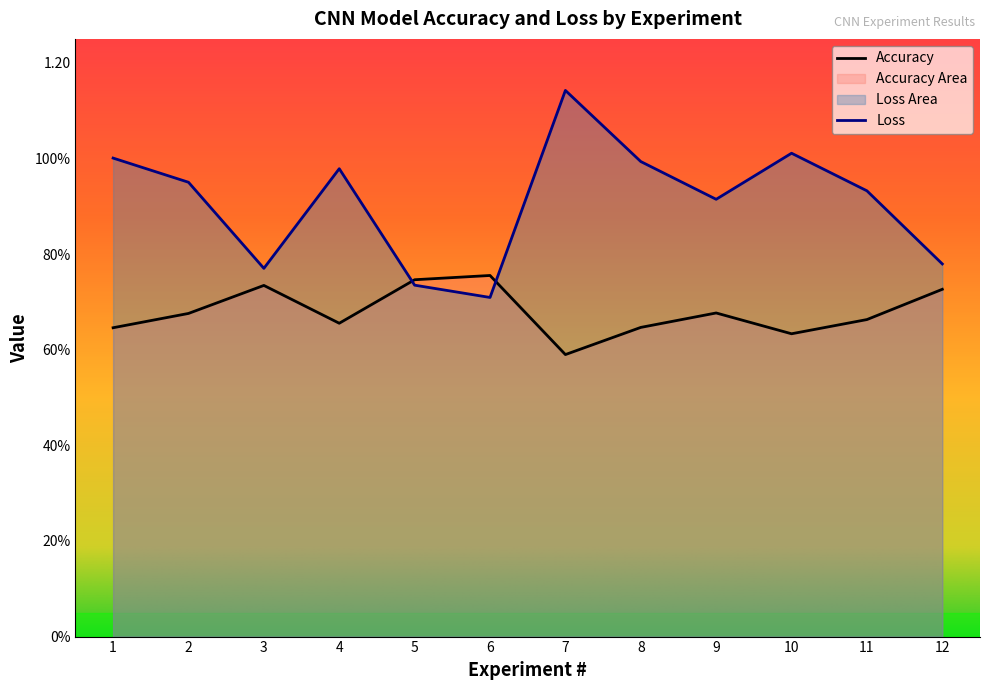

True or false: Loss has more than 1 interior local peaks.

True